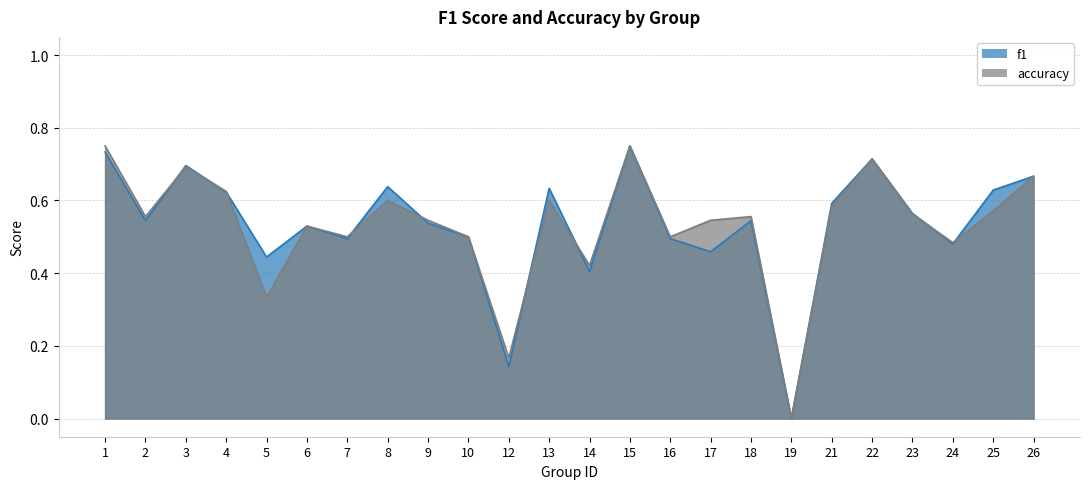

How many times do f1 and accuracy cross each other?

9